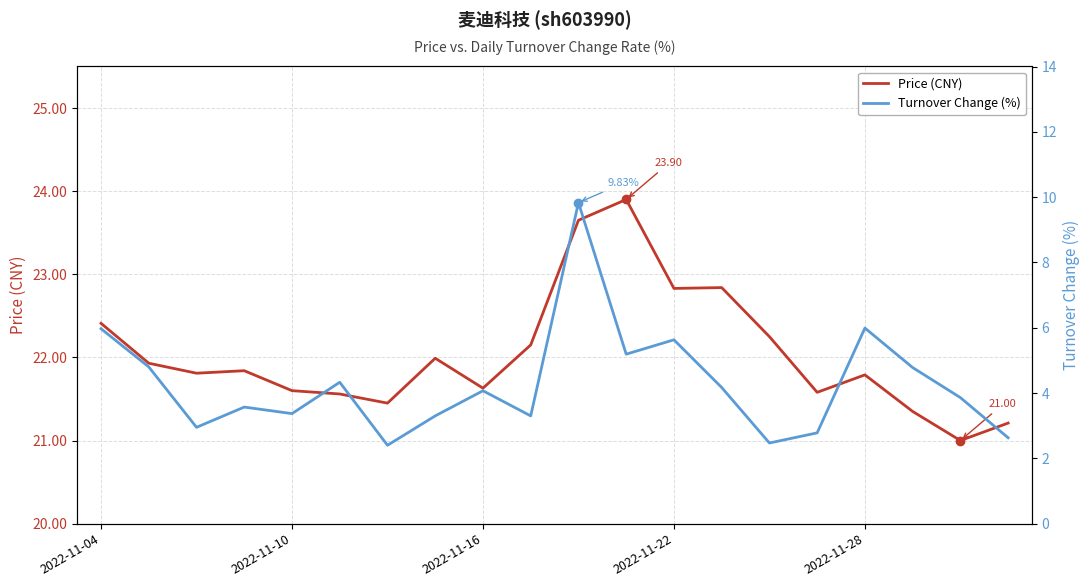

Which series has the widest spread of values?

Turnover Change (%)